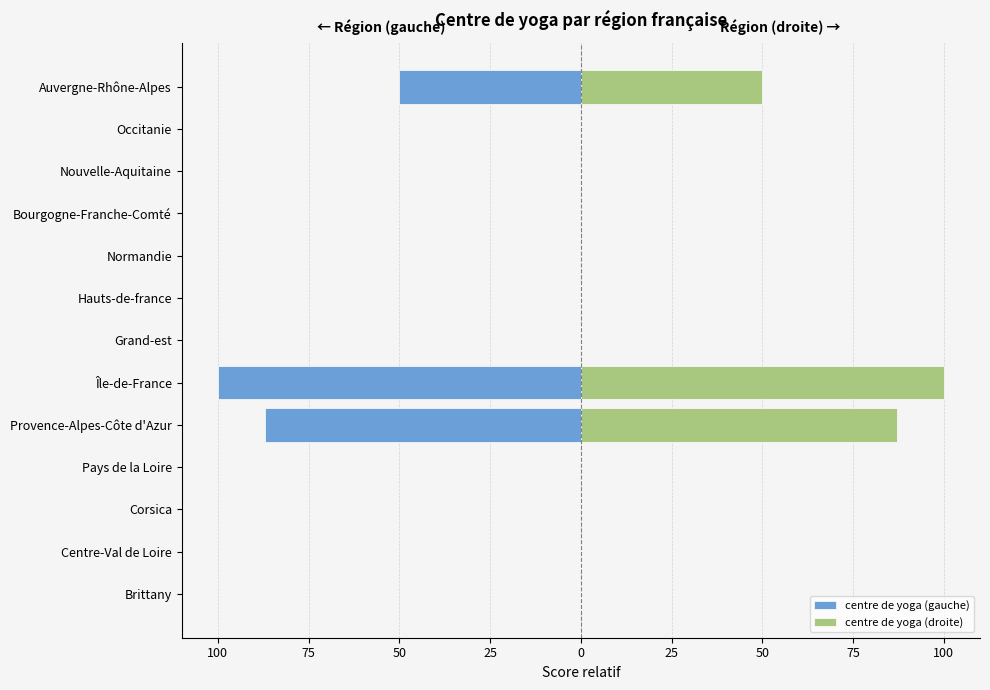

Reading right to left, transcribe all the data shown in this chart.

centre de yoga (gauche): -50	0	0	0	0	0	0	-100	-87	0	0	0	0
centre de yoga (droite): 50	0	0	0	0	0	0	100	87	0	0	0	0